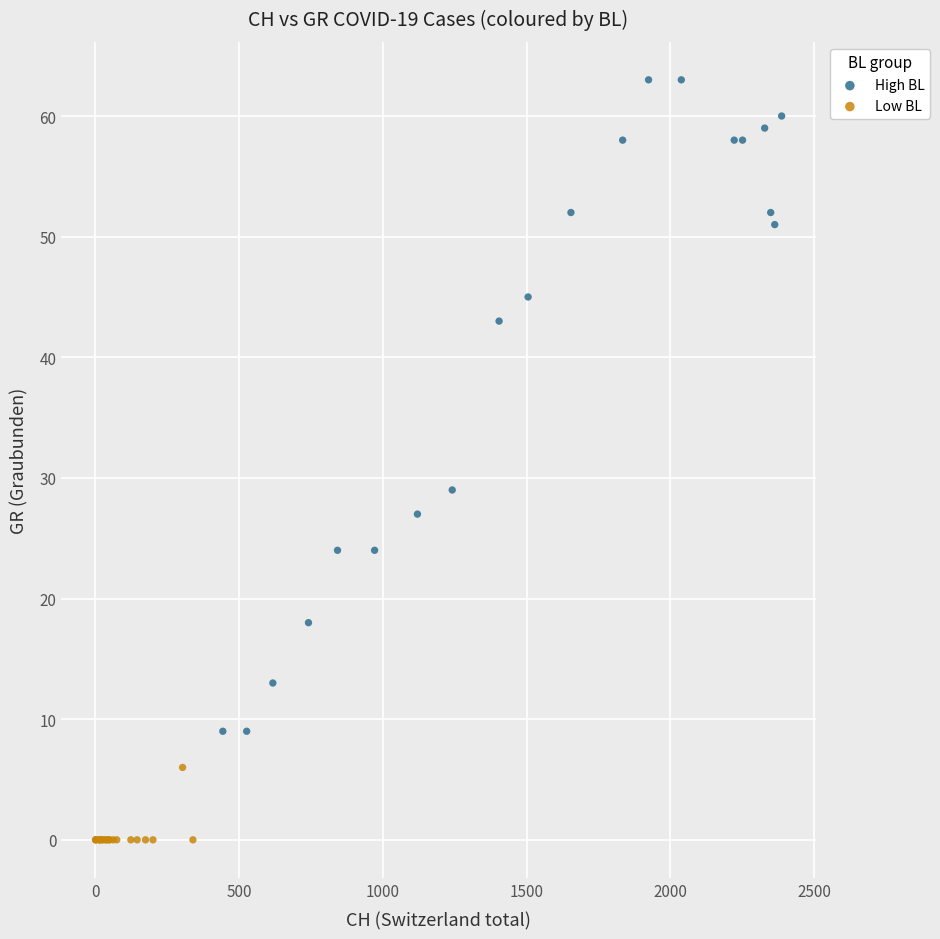

Which series reaches the maximum Y coordinate?

High BL